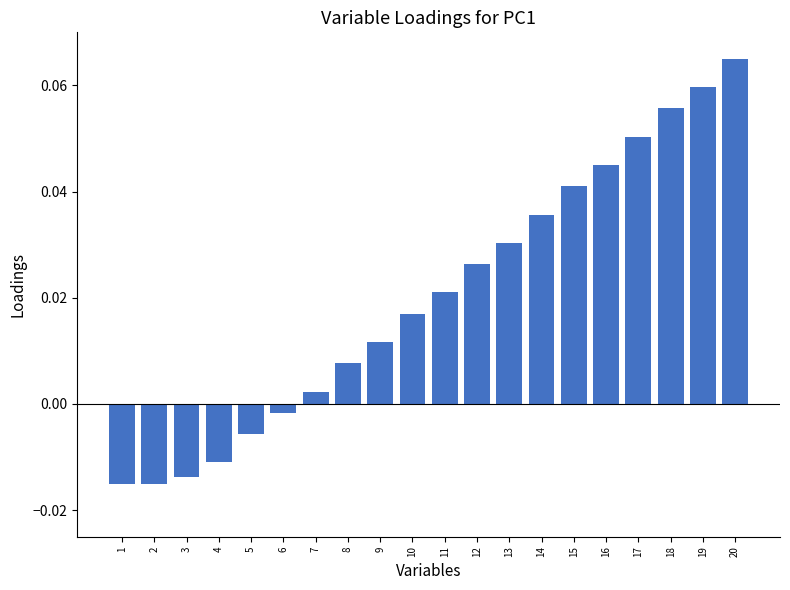

Where does the data first go above 0?

7